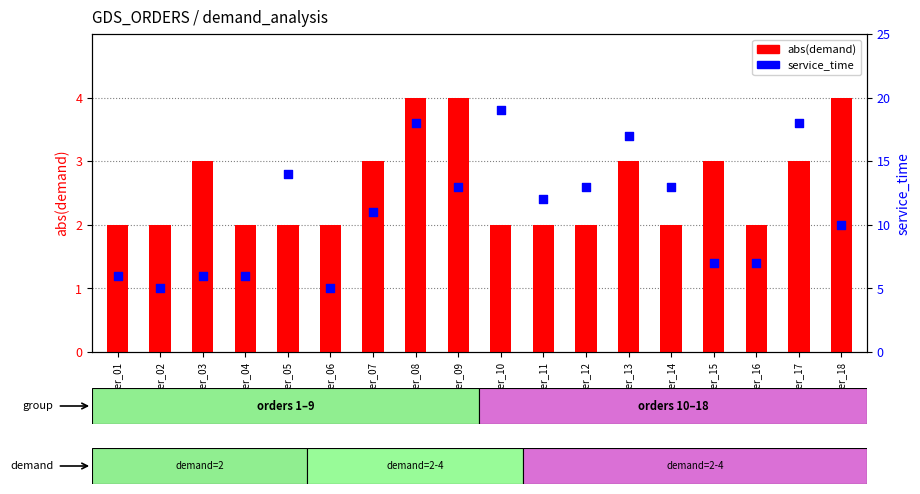

At how many categories does at least one series exceed 17?

3